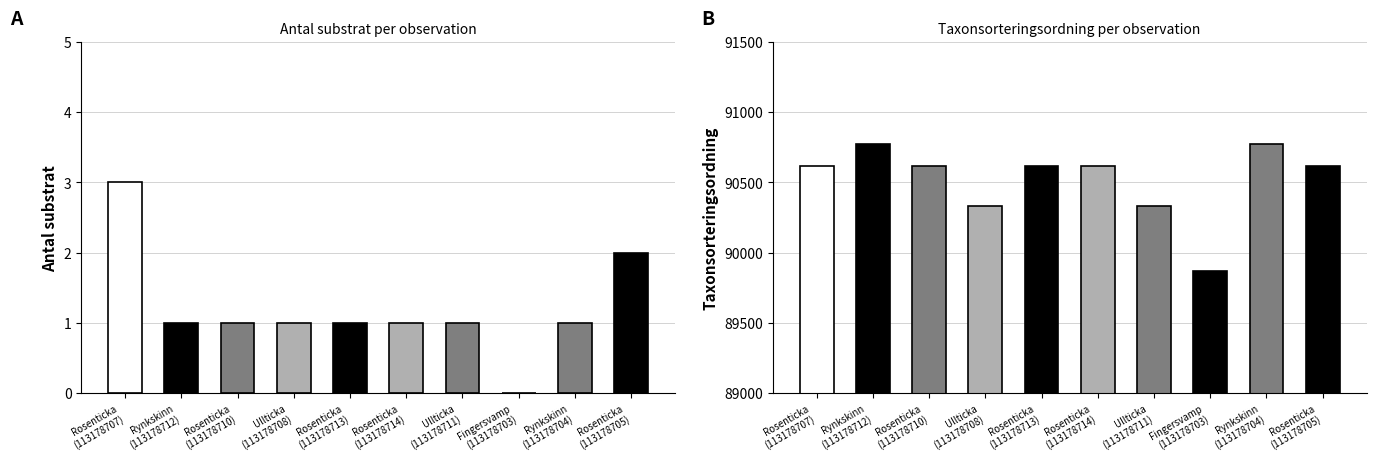

Which label corresponds to the largest value in the chart?

Rynkskinn
(113178712)